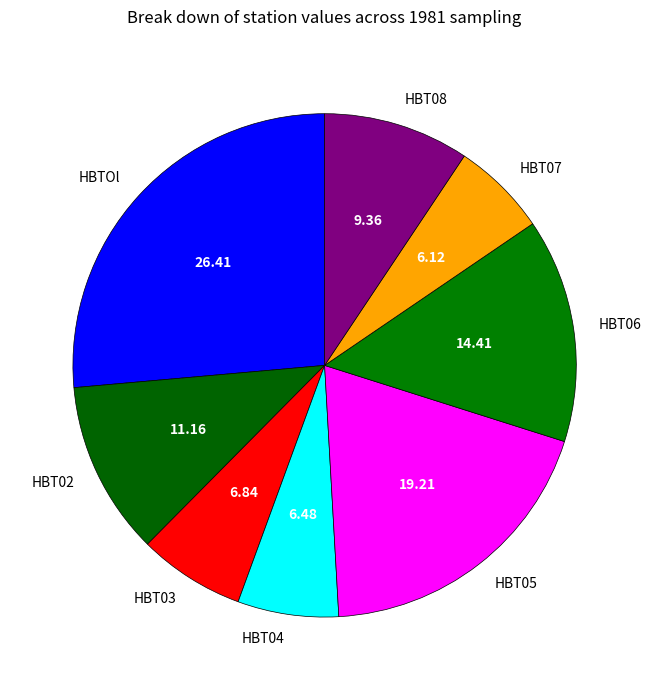

Is there a majority slice in this chart?

No